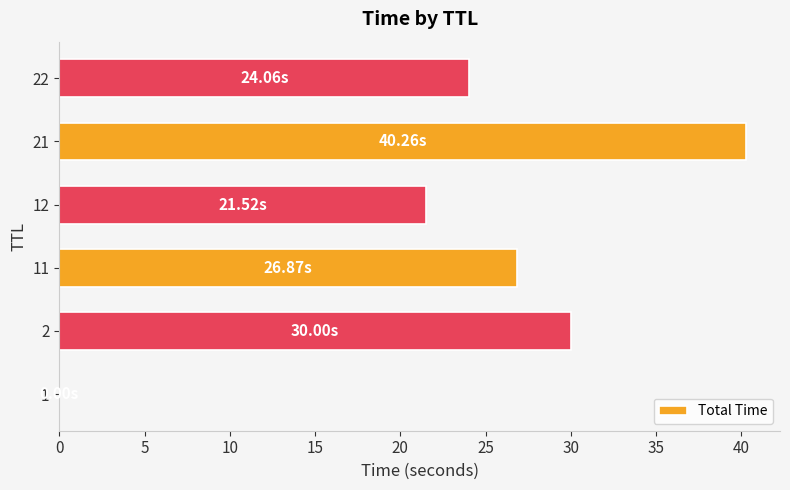

At which category does the chart reach its peak across all series?

21